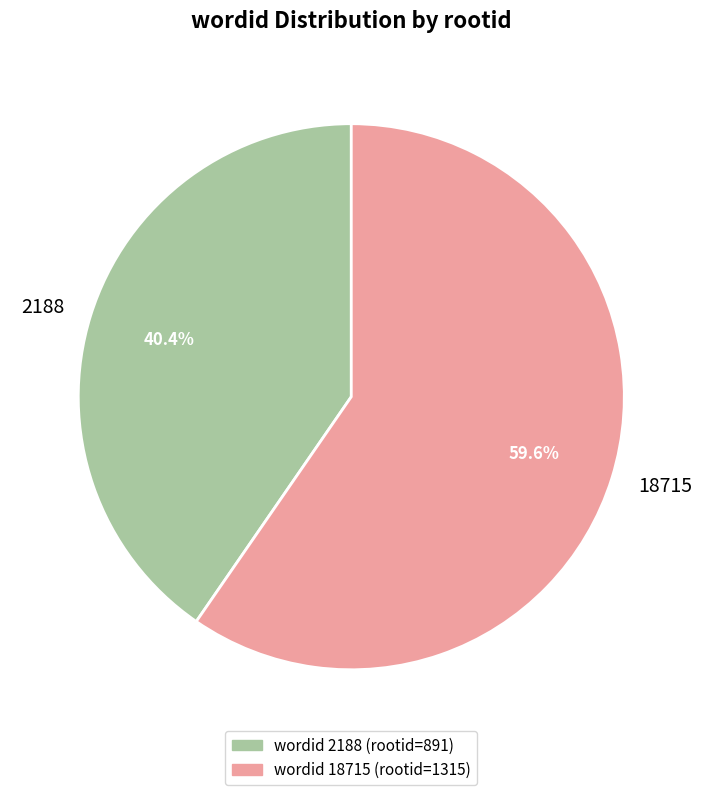

Rank the categories by value from highest to lowest.

18715, 2188